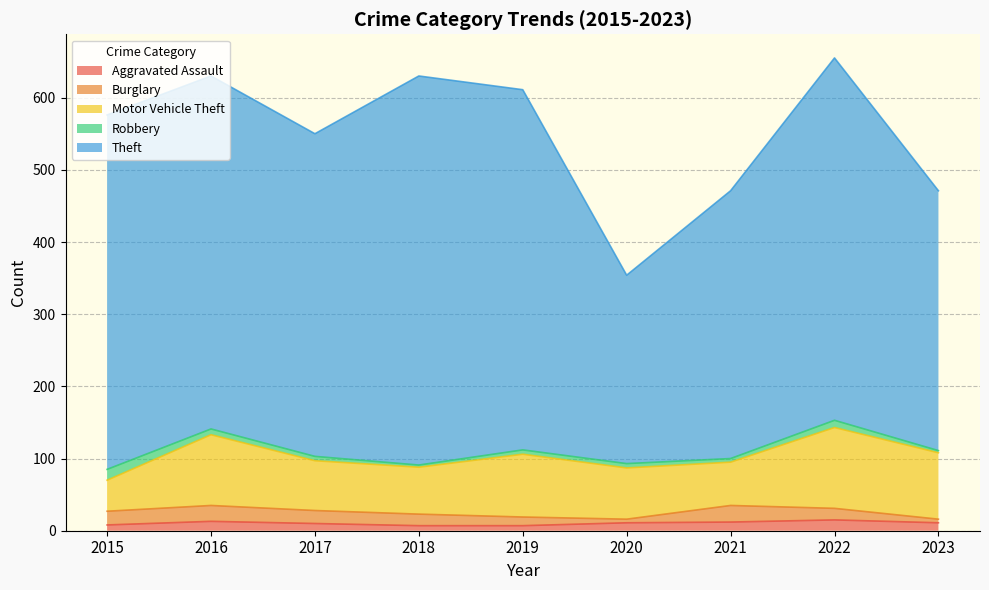

What is the value of the Motor Vehicle Theft point at the 1st from the left?

43